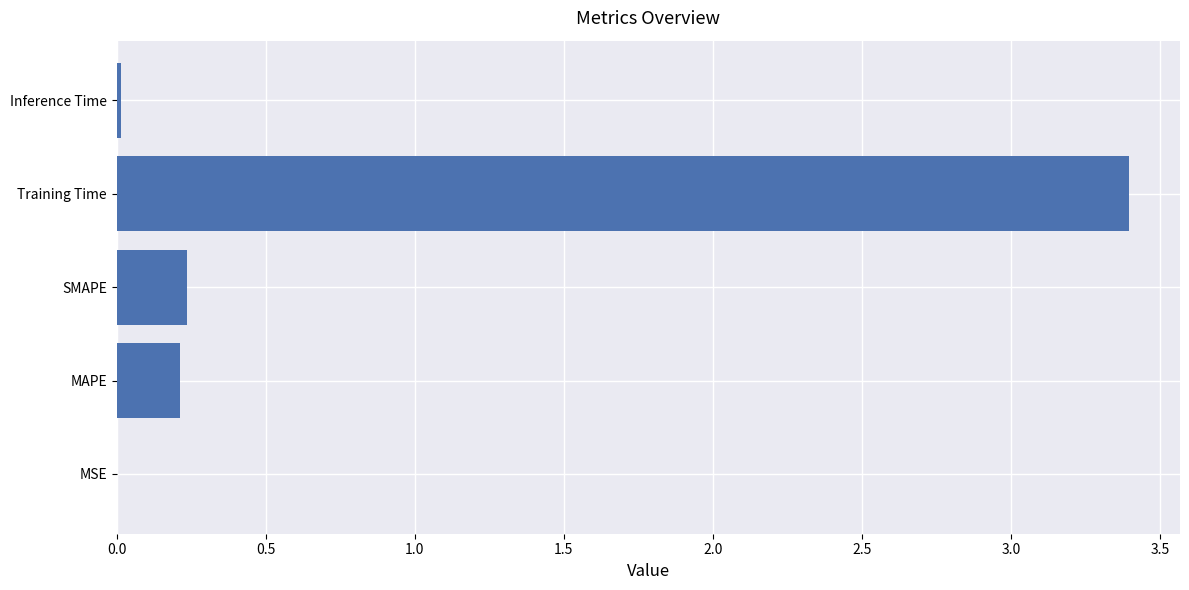

Which label corresponds to the largest value in the chart?

Training Time